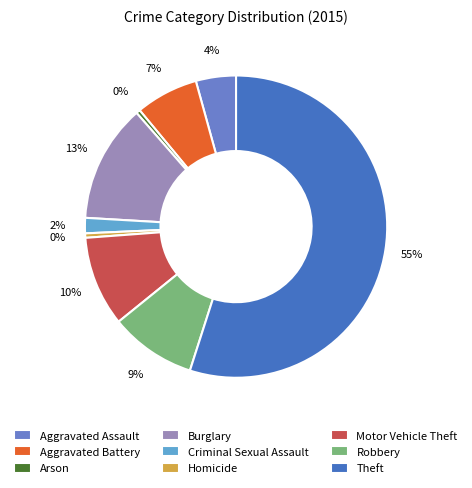

Which has a higher value, Motor Vehicle Theft or Homicide?

Motor Vehicle Theft